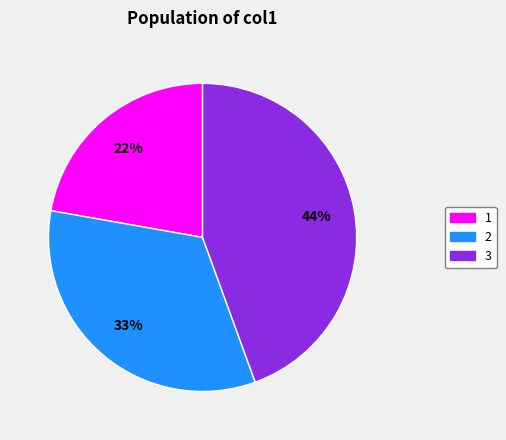

To the nearest percent, what percentage of the pie is 2?

33%